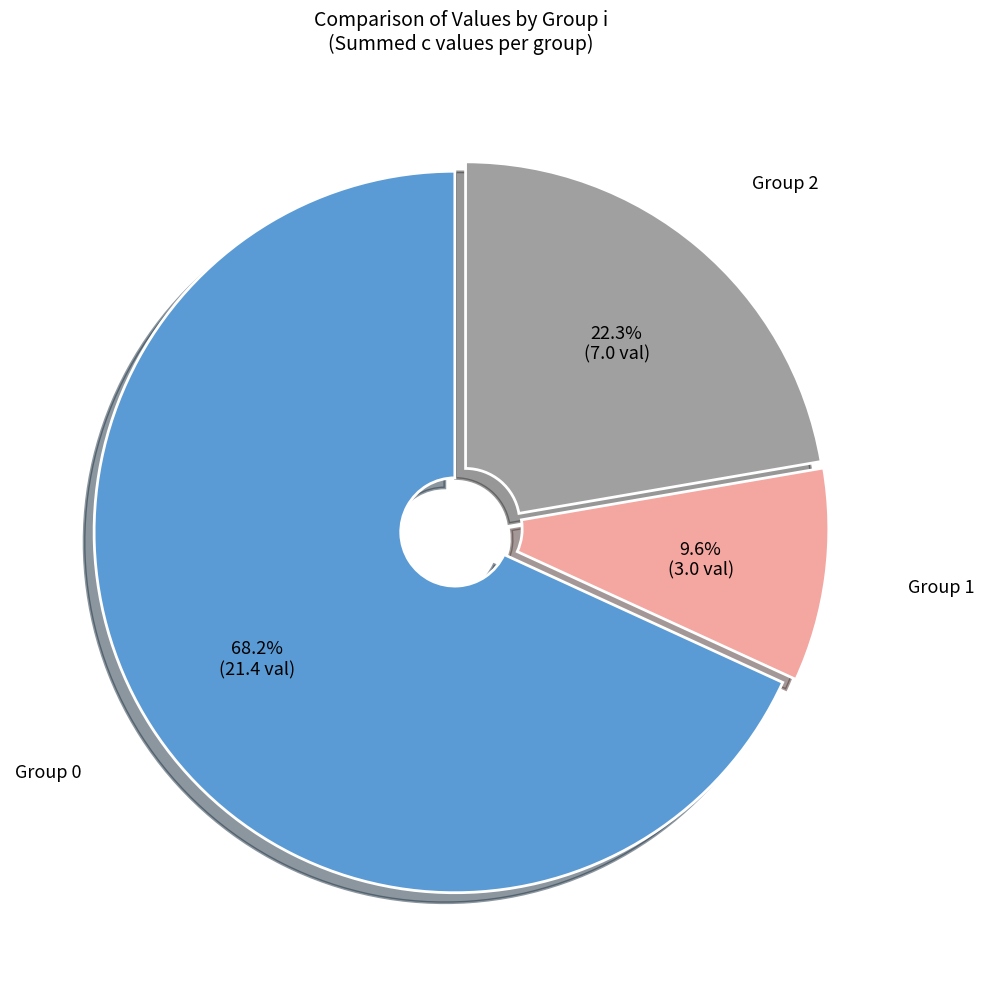

How many slices are in this pie chart?

3